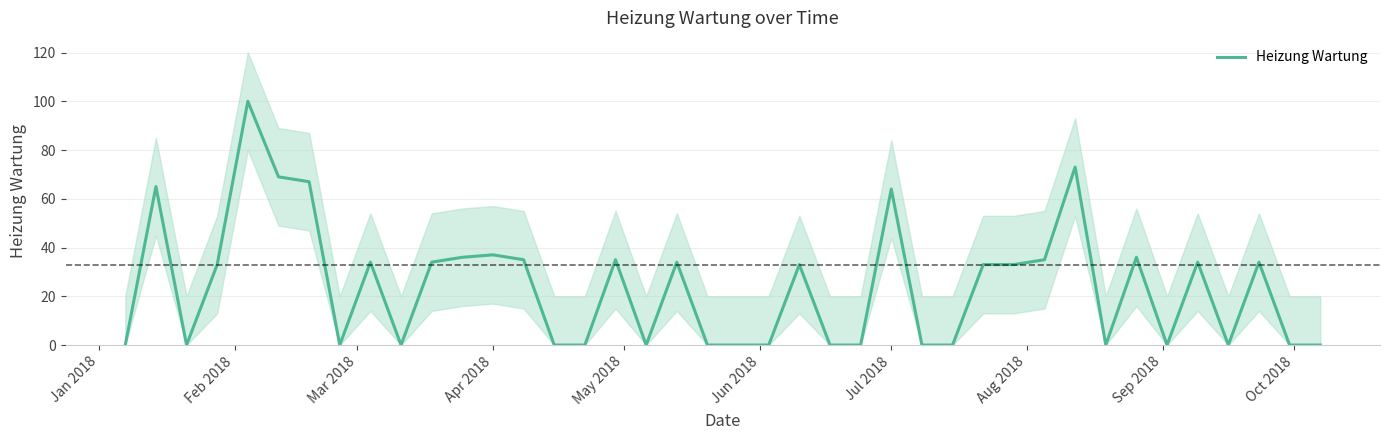

Reading left to right, transcribe all the data shown in this chart.

0	65	0	33	100	69	67	0	34	0	34	36	37	35	0	0	35	0	34	0	0	0	33	0	0	64	0	0	33	33	35	73	0	36	0	34	0	34	0	0